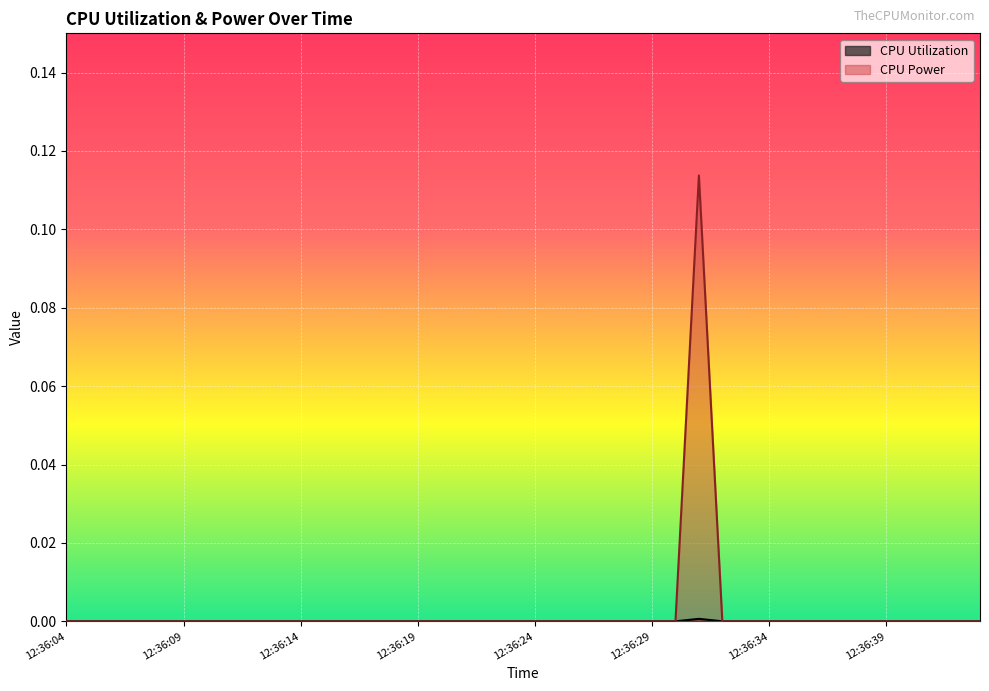

Between 12:36:11 and 12:36:42, which series saw the biggest shift?

CPU Utilization